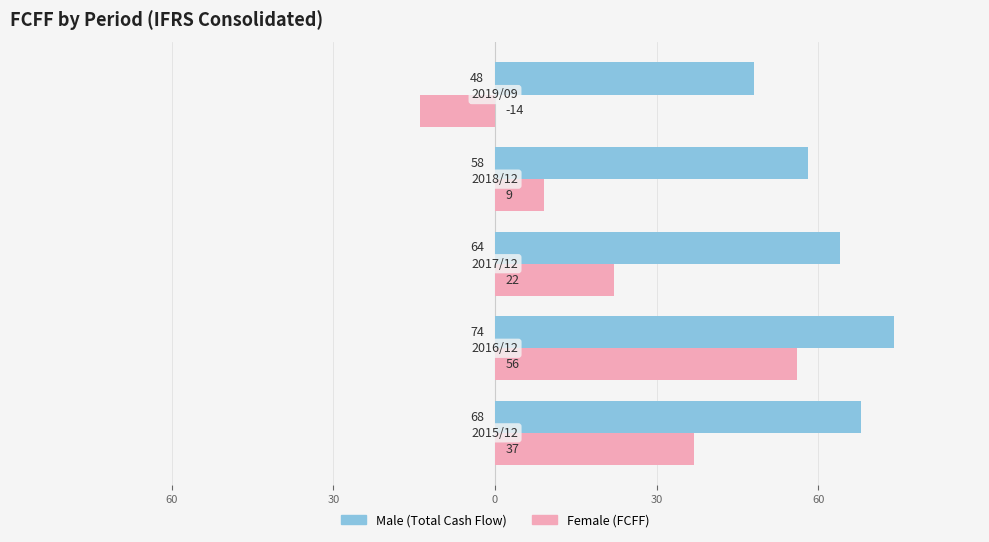

Reading left to right, what are all the values shown in this chart?

Male: 60=68	30=74	0=64	30=58	60=48
Female: 60=37	30=56	0=22	30=9	60=-14